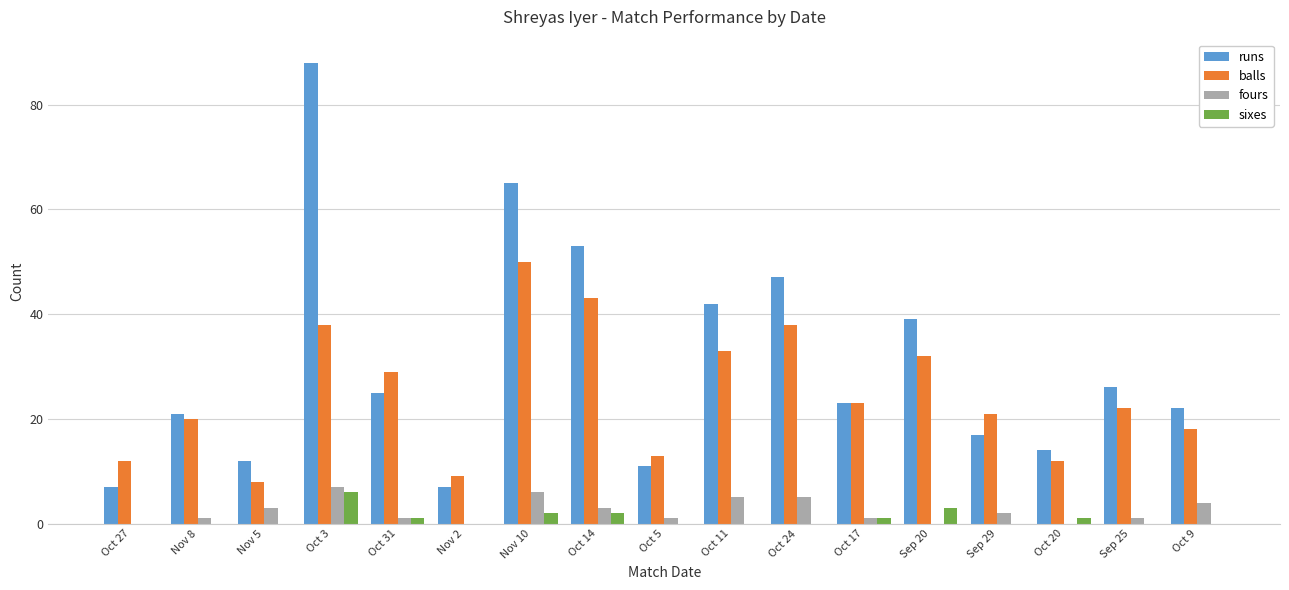

What is the greatest value displayed?

88